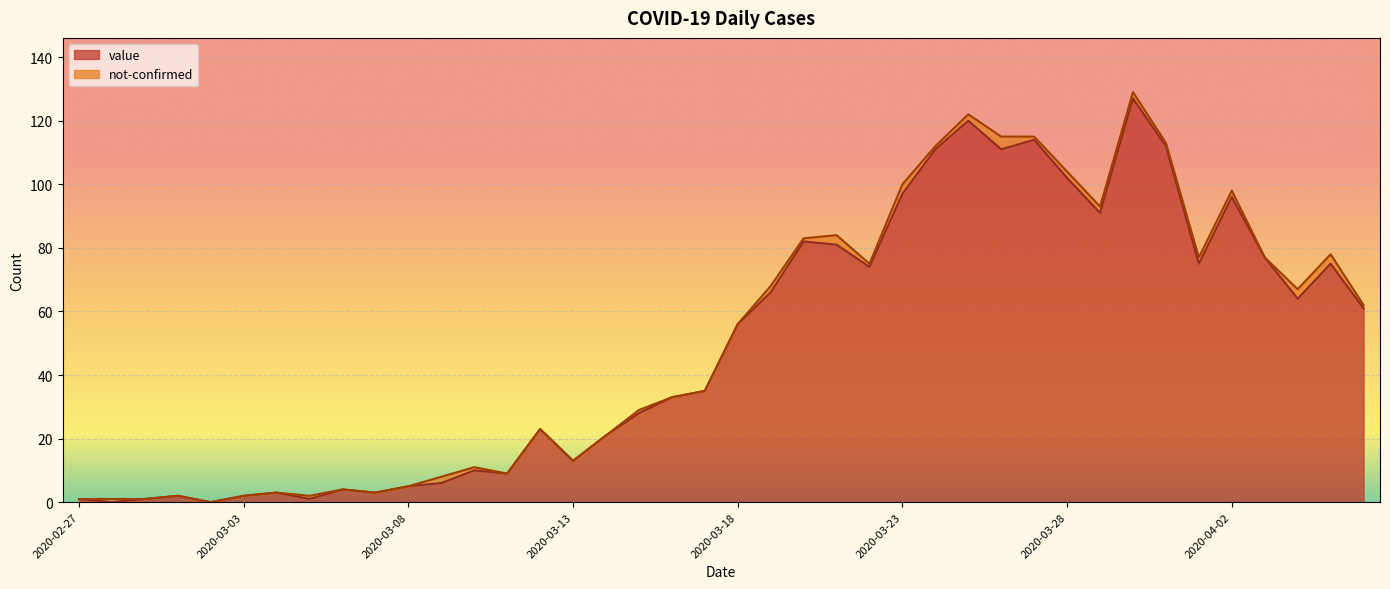

Where does the data first go above 56?

2020-03-19